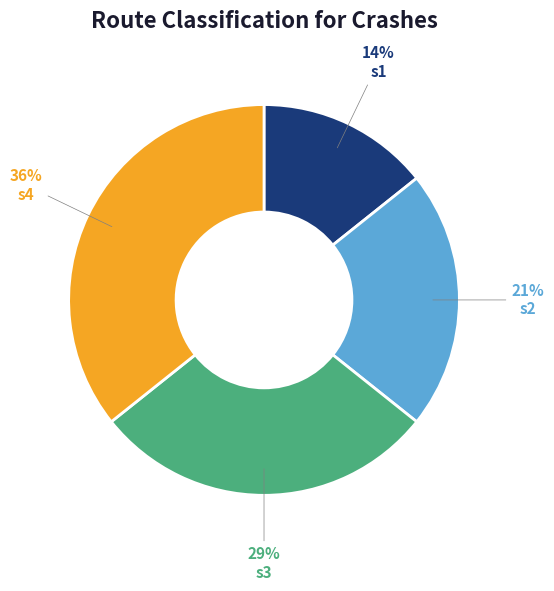

How many slices are in this pie chart?

4